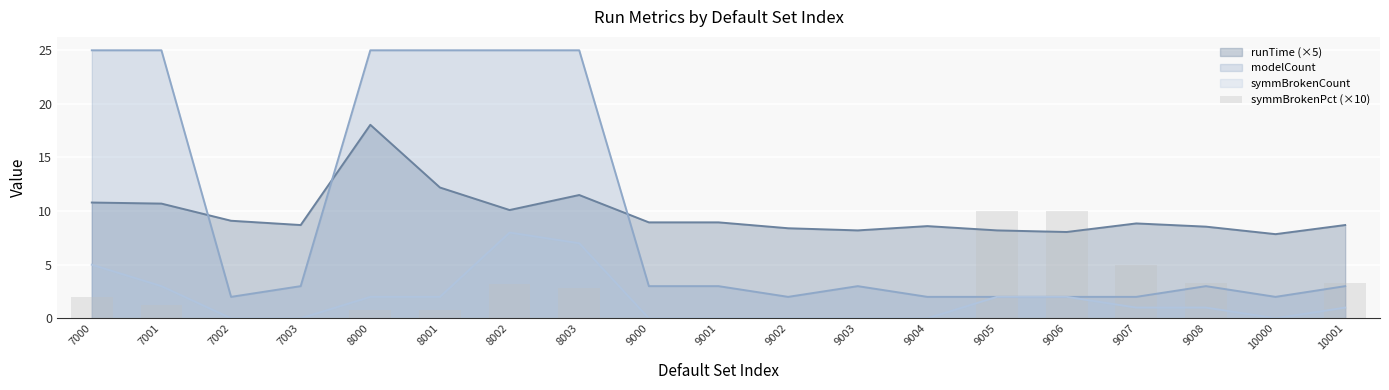

Reading right to left, what are all the values shown in this chart?

10001=3.3	10000=0.0	9008=3.3	9007=5.0	9006=10.0	9005=10.0	9004=0.0	9003=0.0	9002=0.0	9001=0.0	9000=0.0	8003=2.8	8002=3.2	8001=0.8	8000=0.8	7003=0.0	7002=0.0	7001=1.2	7000=2.0